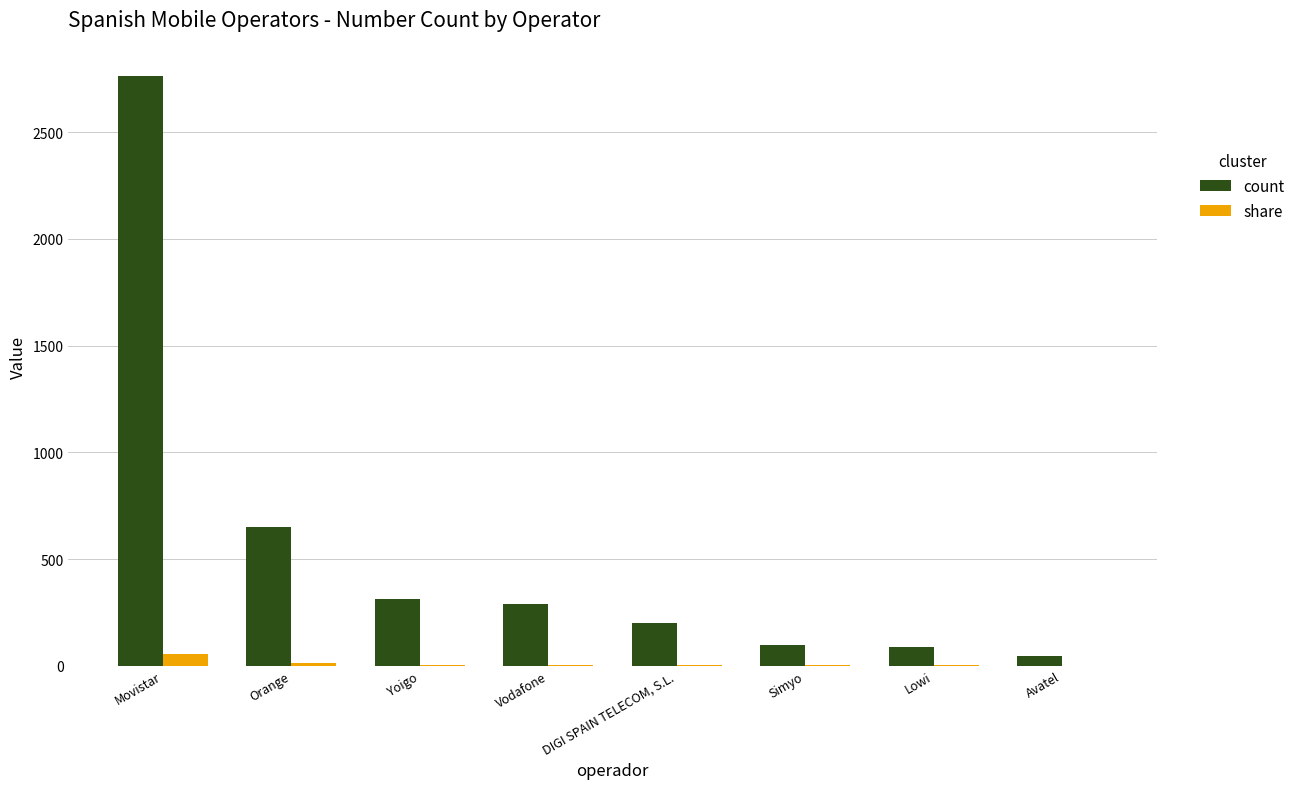

True or false: count has a value of 201.0 at DIGI SPAIN TELECOM, S.L..

True